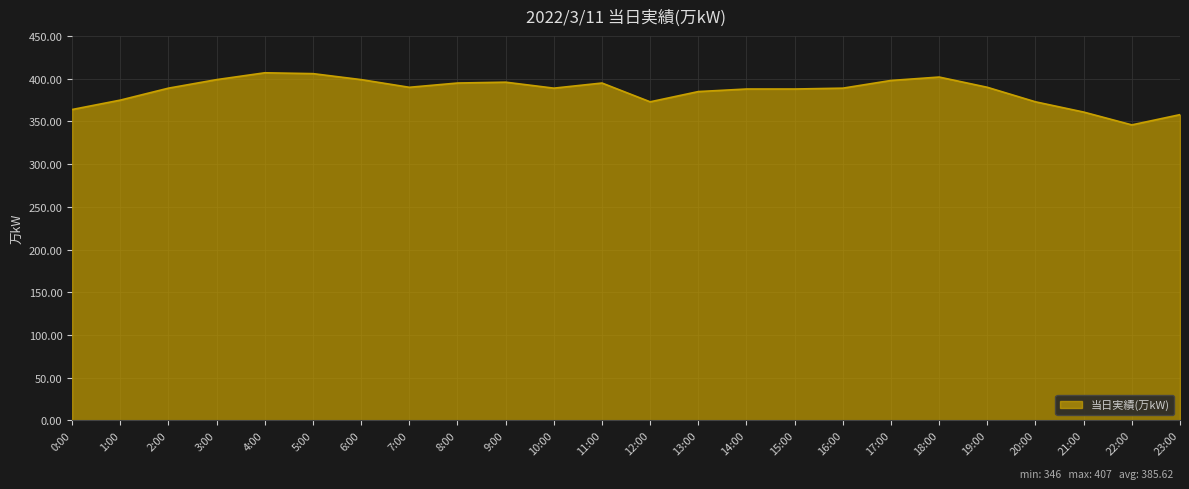

What value does the data have at 20:00?

373